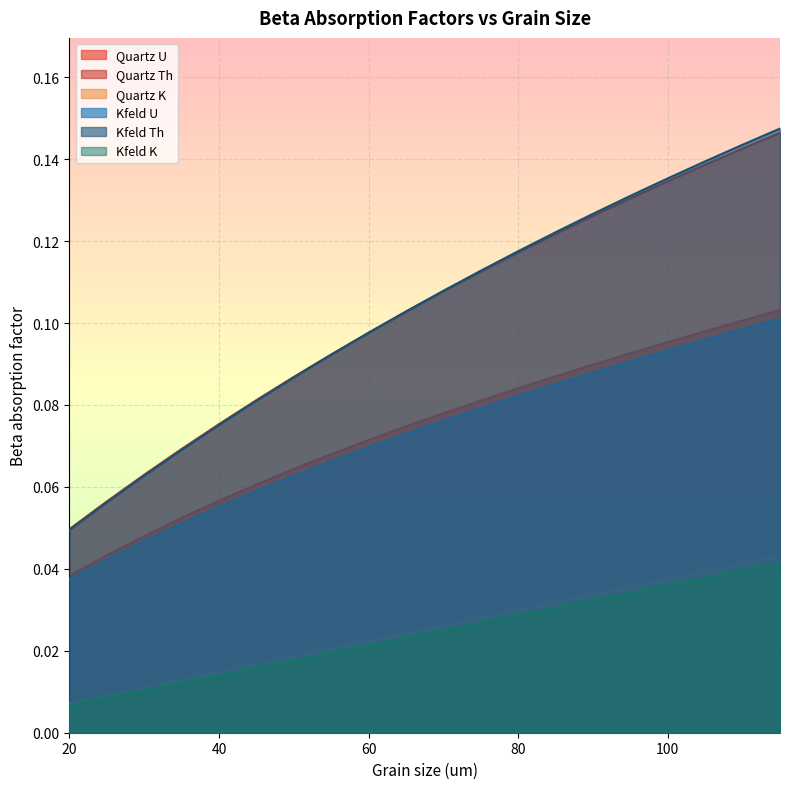

Rank the series at 60 from lowest to highest value.

Kfeld K, Quartz K, Kfeld U, Quartz U, Quartz Th, Kfeld Th